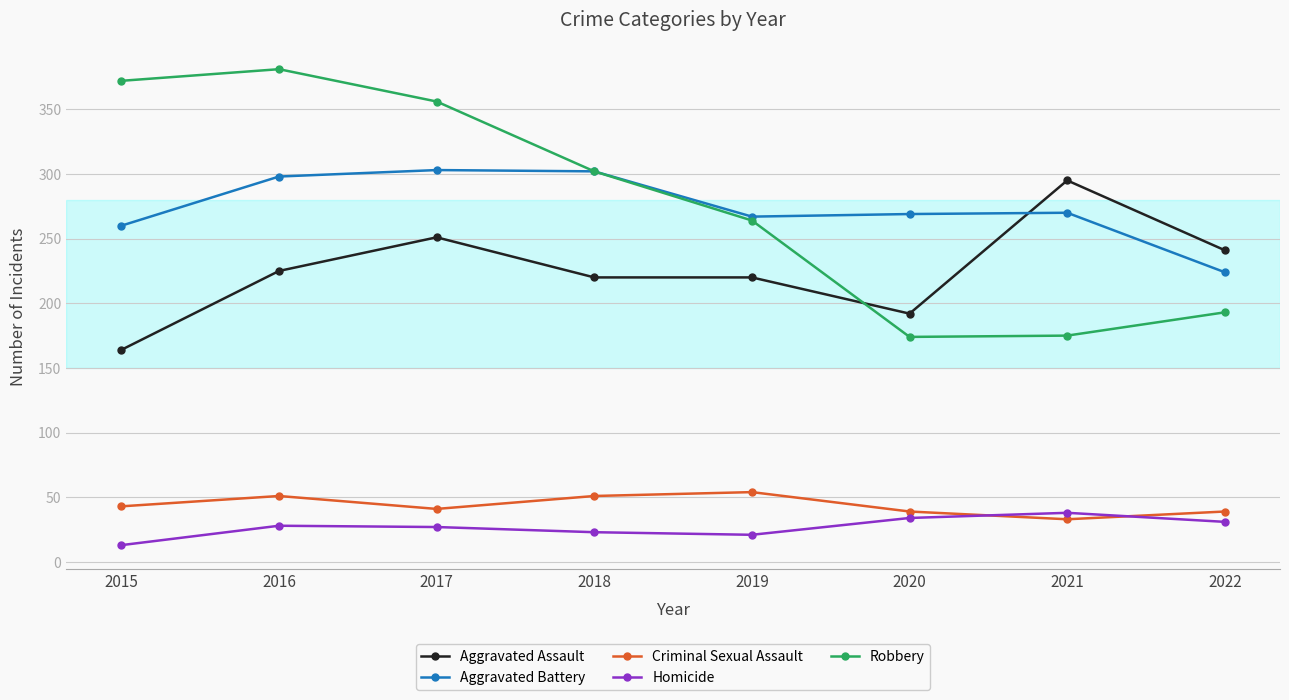

Which series has the largest range (max minus min)?

Robbery